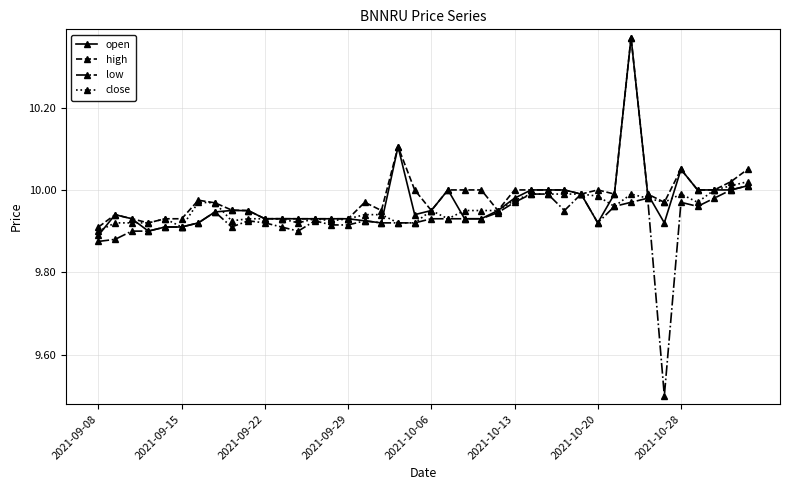

At how many categories does at least one series exceed 9?

40